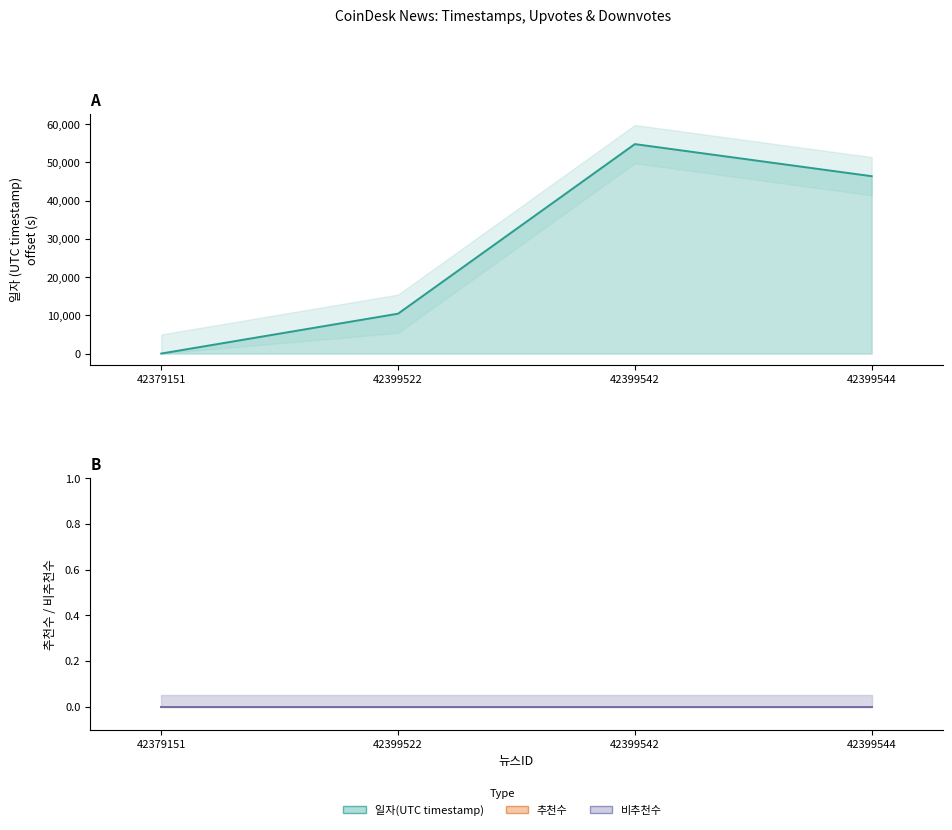

What is the difference between the values at 42399542 and 42399544?

8391